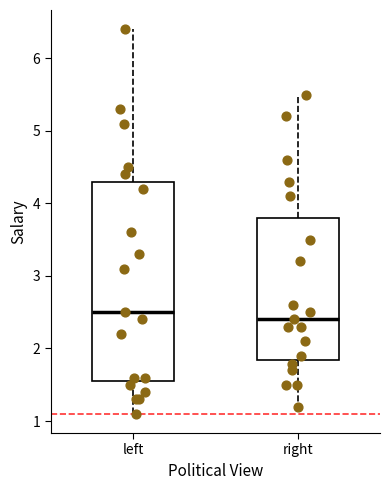

Which box is the tallest, from its lower edge to its upper edge?

left